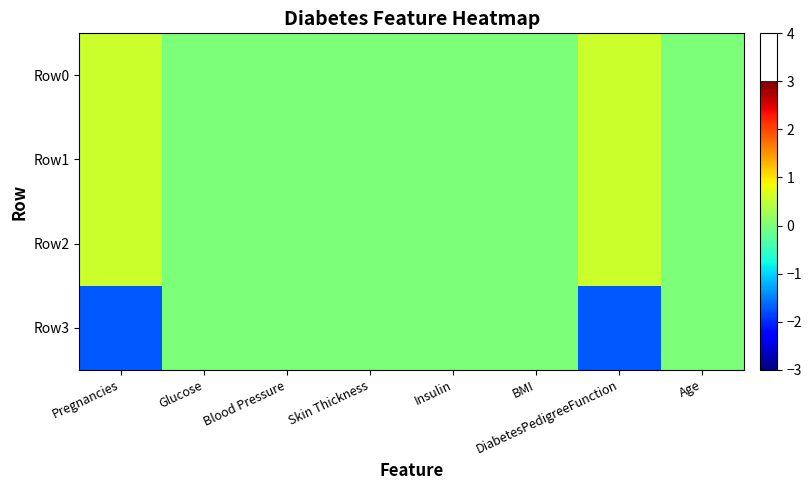

Which series has the largest total across all categories?

Row0